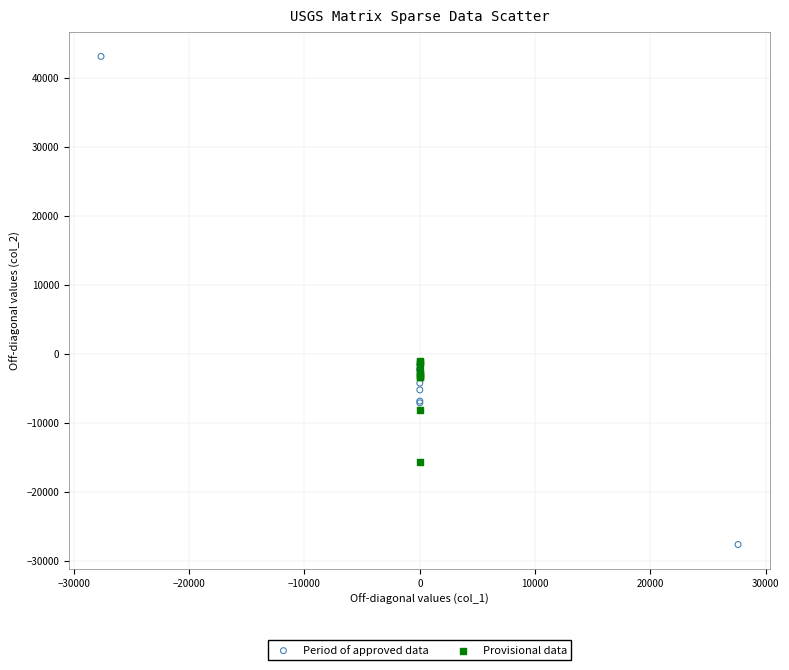

Which series contains the lowest Y value?

Period of approved data